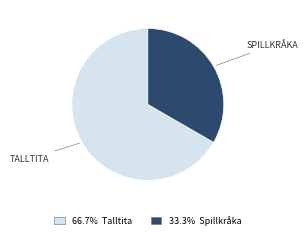

Is there any slice that represents more than half of the pie?

Yes